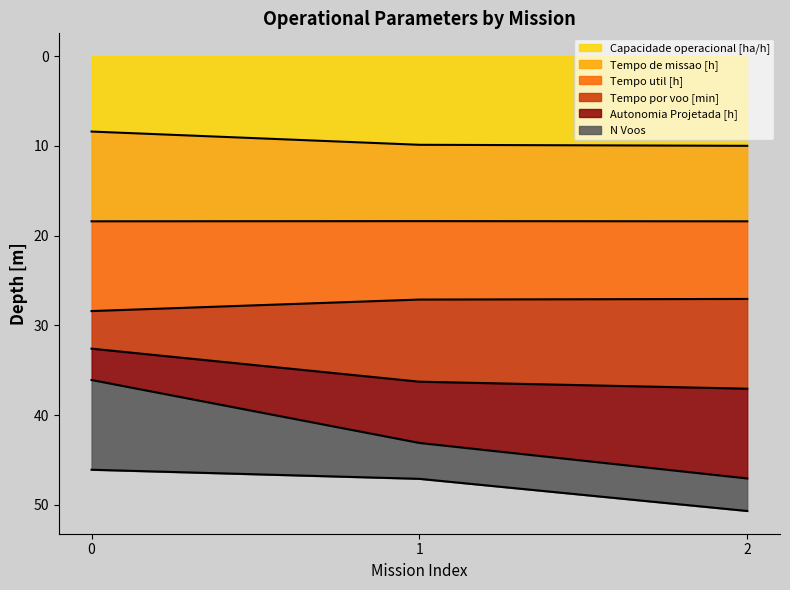

What is the total value across all series at 1?

47.1